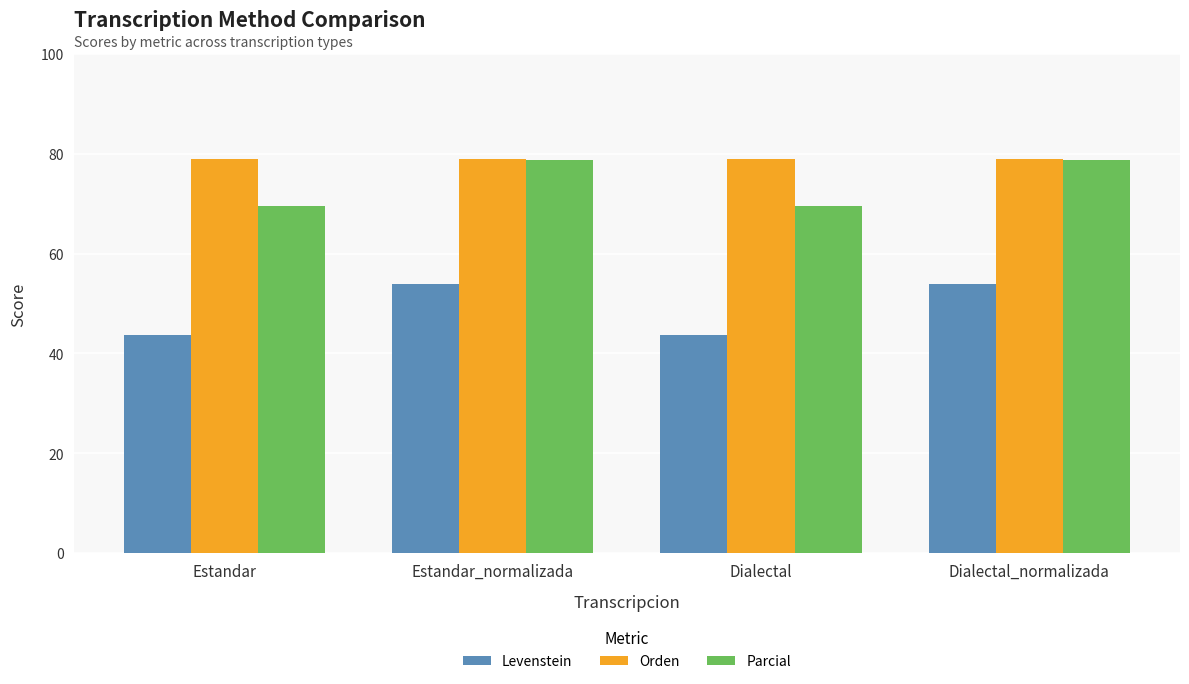

Are the bars grouped side by side (vs. stacked)?

Yes